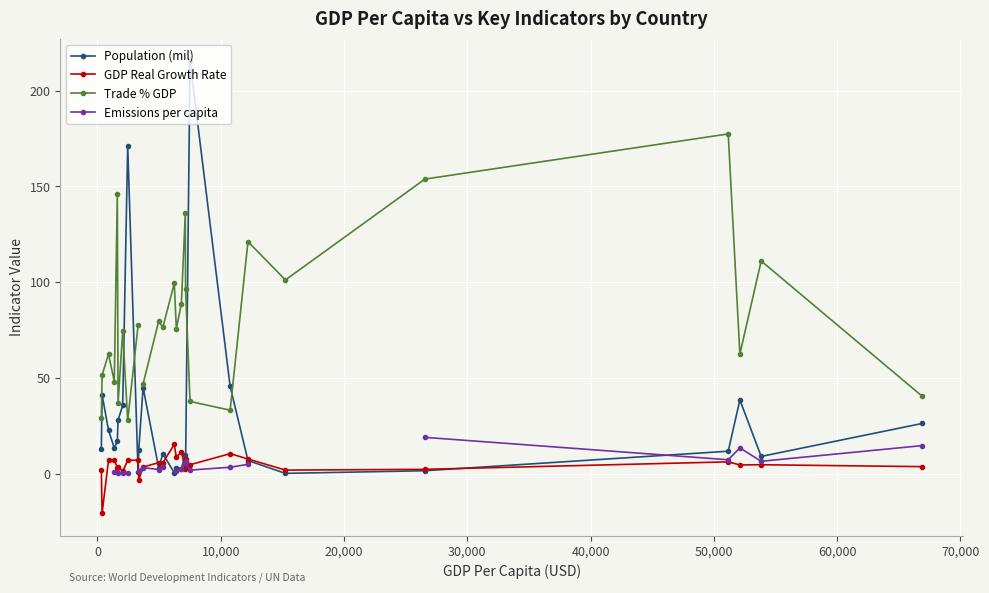

True or false: GDP Real Growth Rate has more than 2 interior local peaks.

True